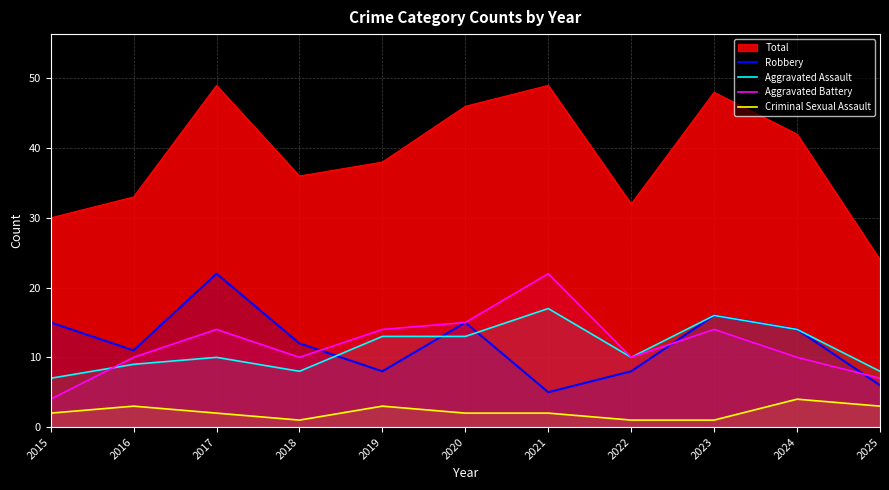

Which category has the highest value across all series?

2017